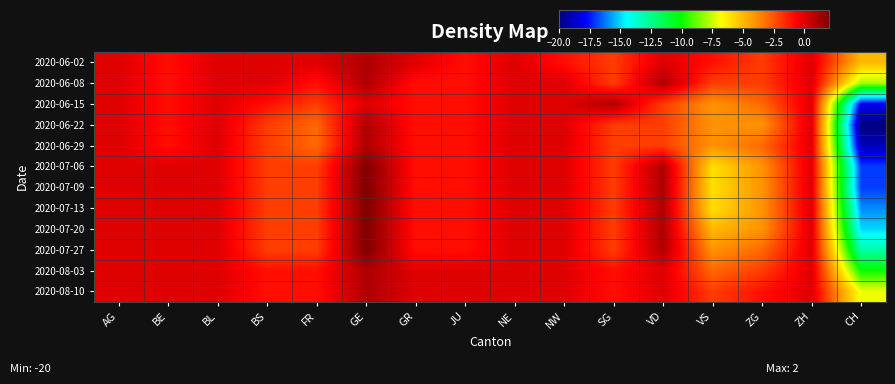

How many categories are shown in the chart?

16